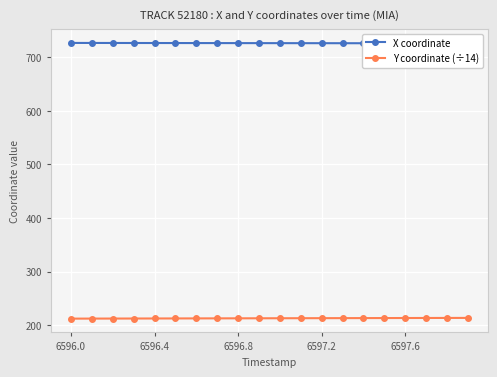

True or false: Y coordinate (÷14) and X coordinate cross at least once.

False